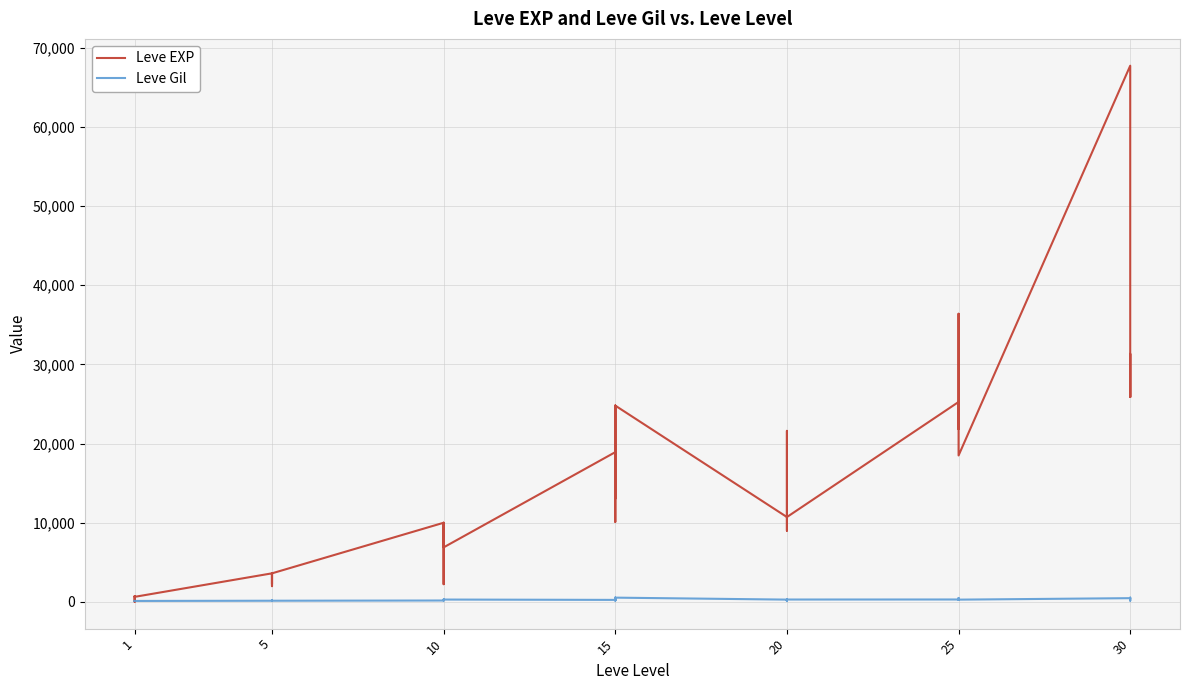

Which series changed the most between 20 and 25?

Leve EXP